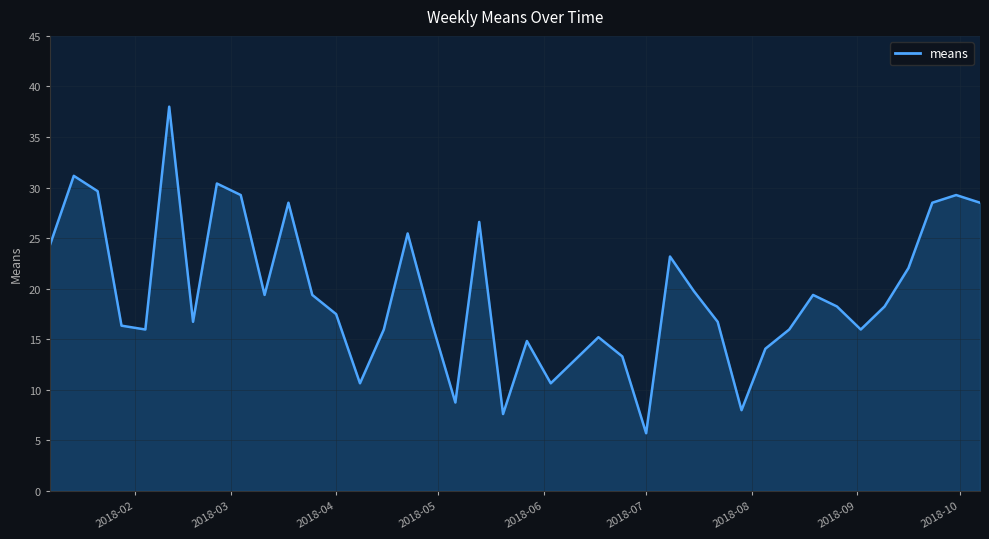

Which category has the lowest value across all series?

2018-07